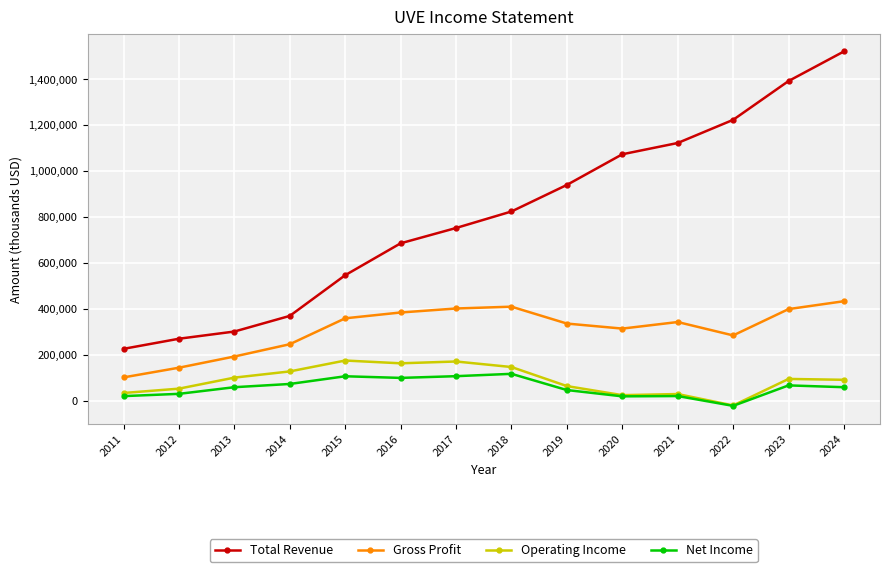

Count the number of data series in this chart.

4